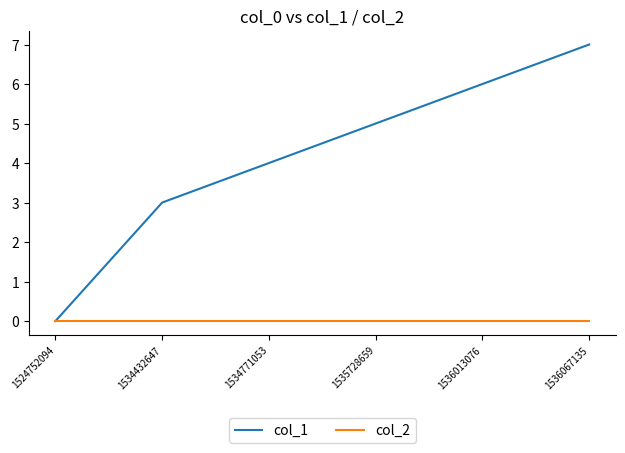

Is the value of col_2 at 1536013076 greater than the value of col_1 at 1535728659?

No